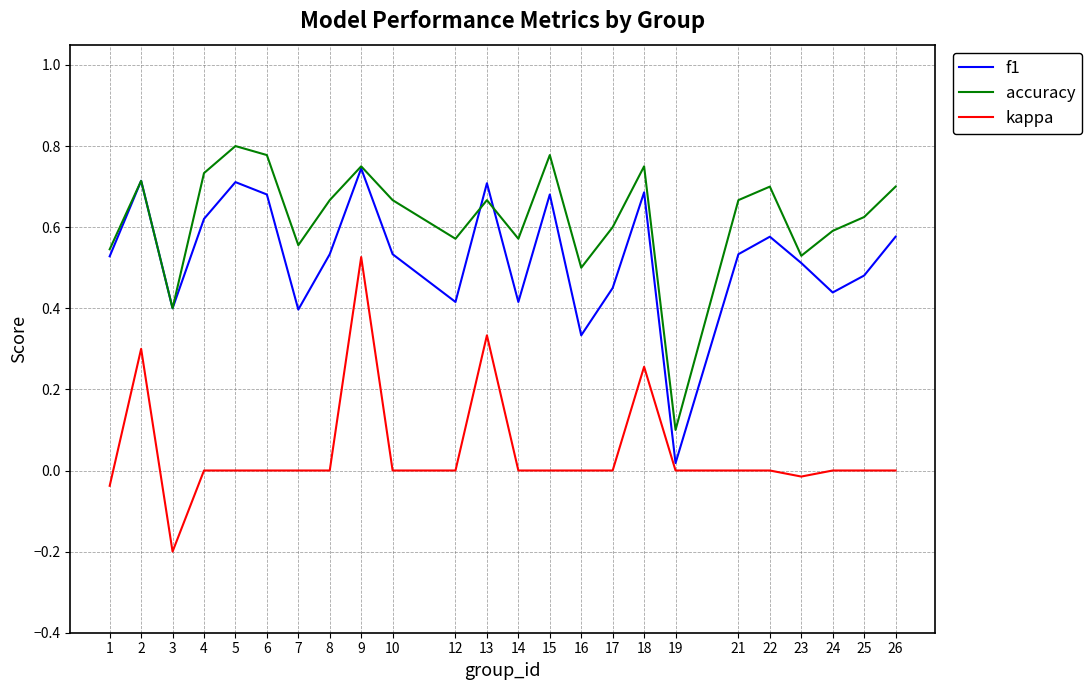

Which category has the lowest value in the accuracy series?

19